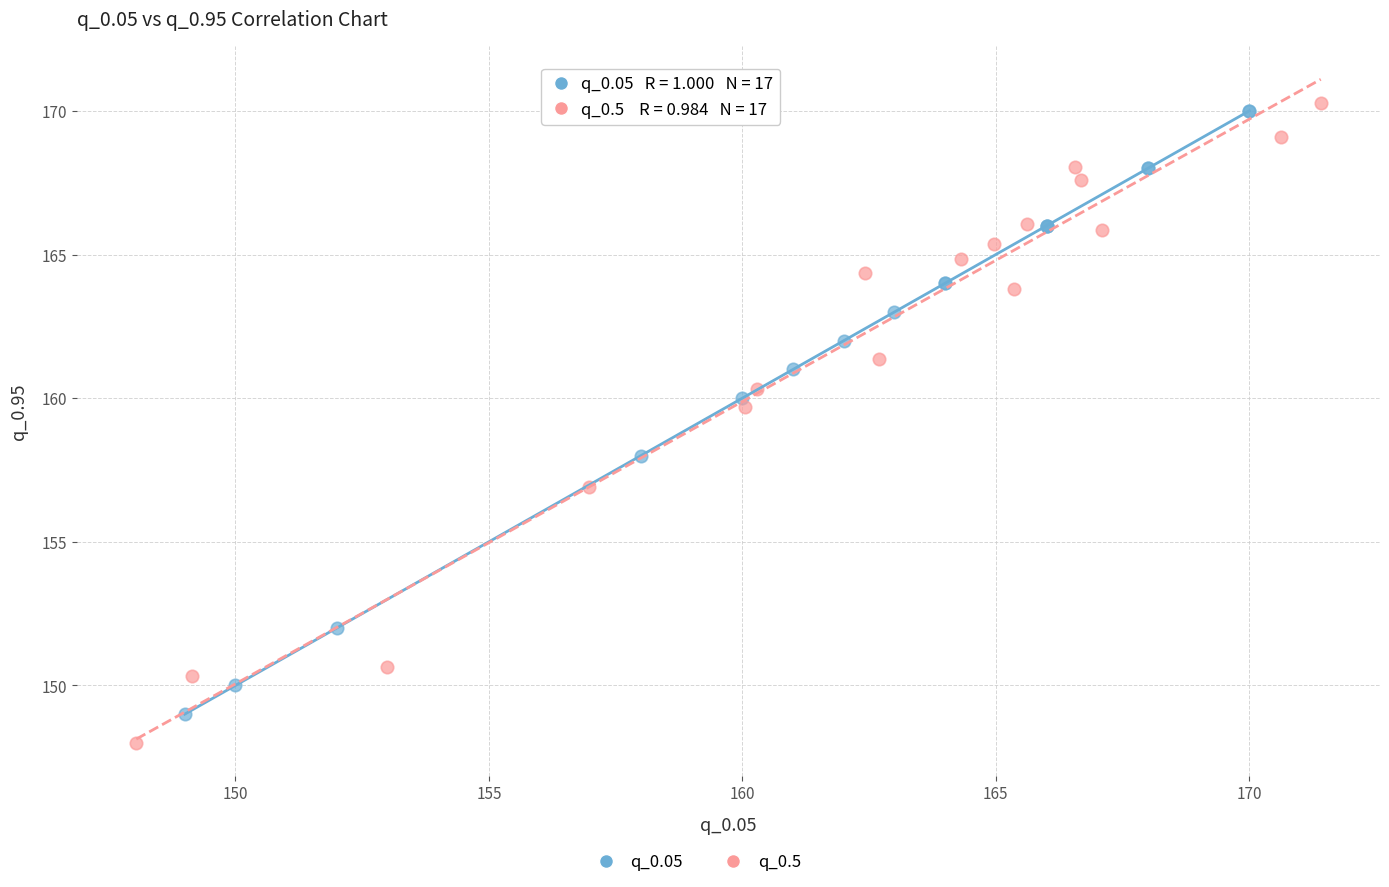

Which series has the widest spread of Y values?

q_0.5